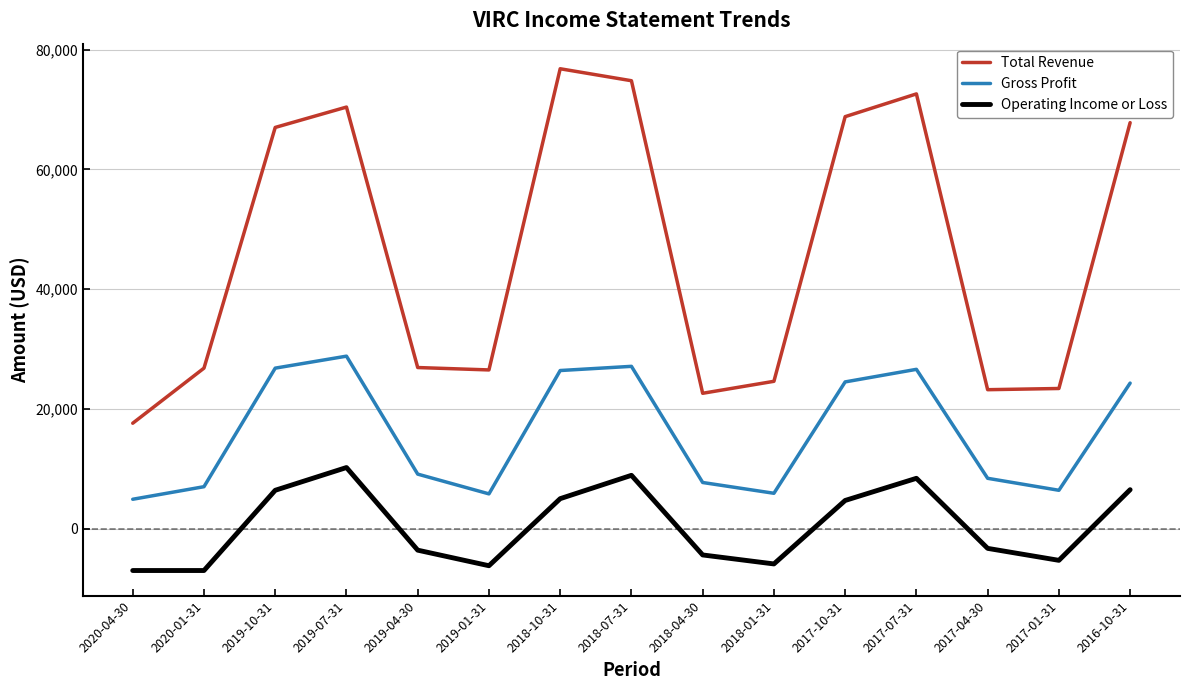

True or false: Operating Income or Loss and Gross Profit cross at least once.

False